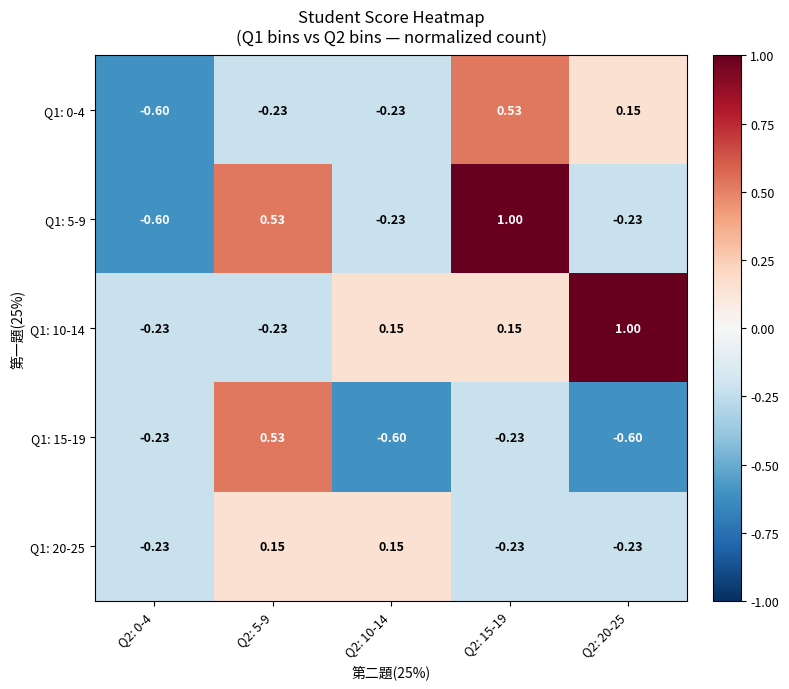

Is the value of Q1: 10-14 at Q2: 10-14 greater than the value of Q1: 15-19 at Q2: 5-9?

No